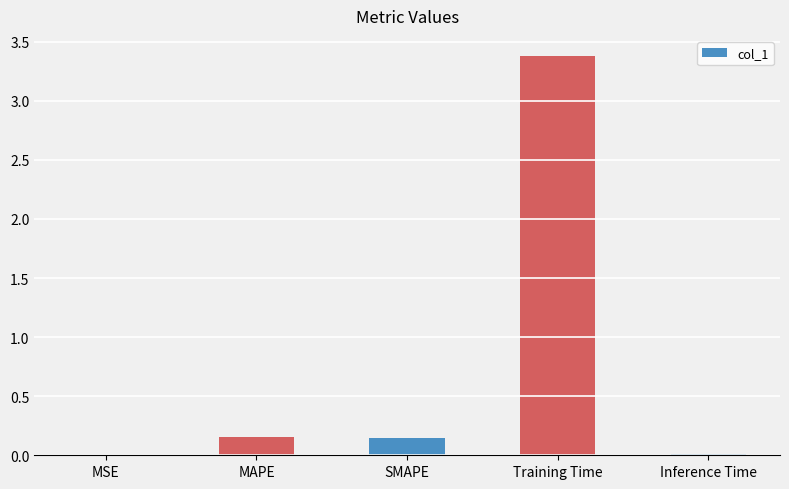

The value at Training Time is 3.4. True or false?

True